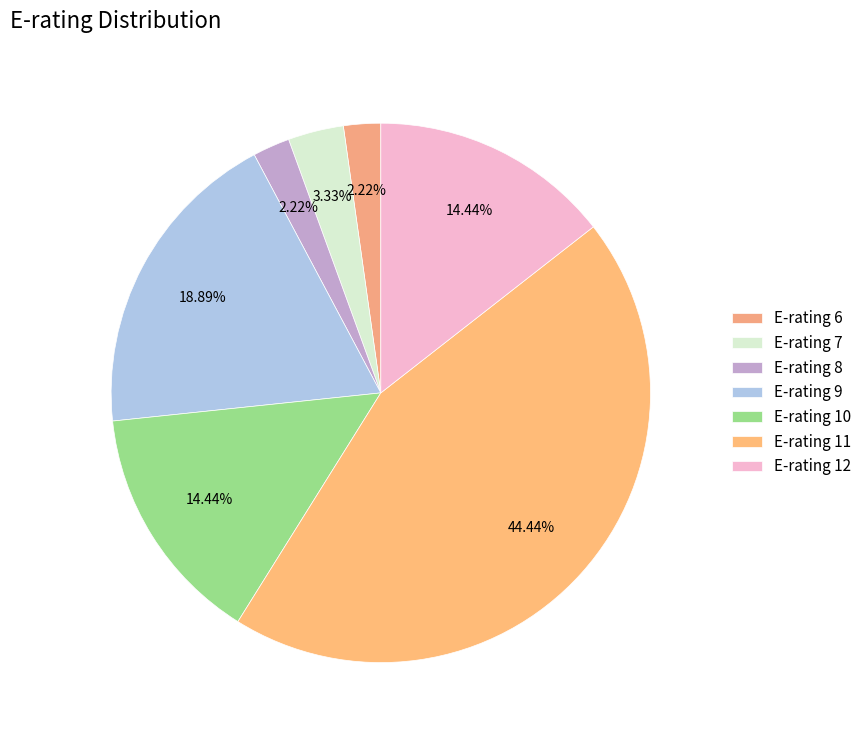

To the nearest percent, what is the difference between the largest and smallest slice percentages?

42%